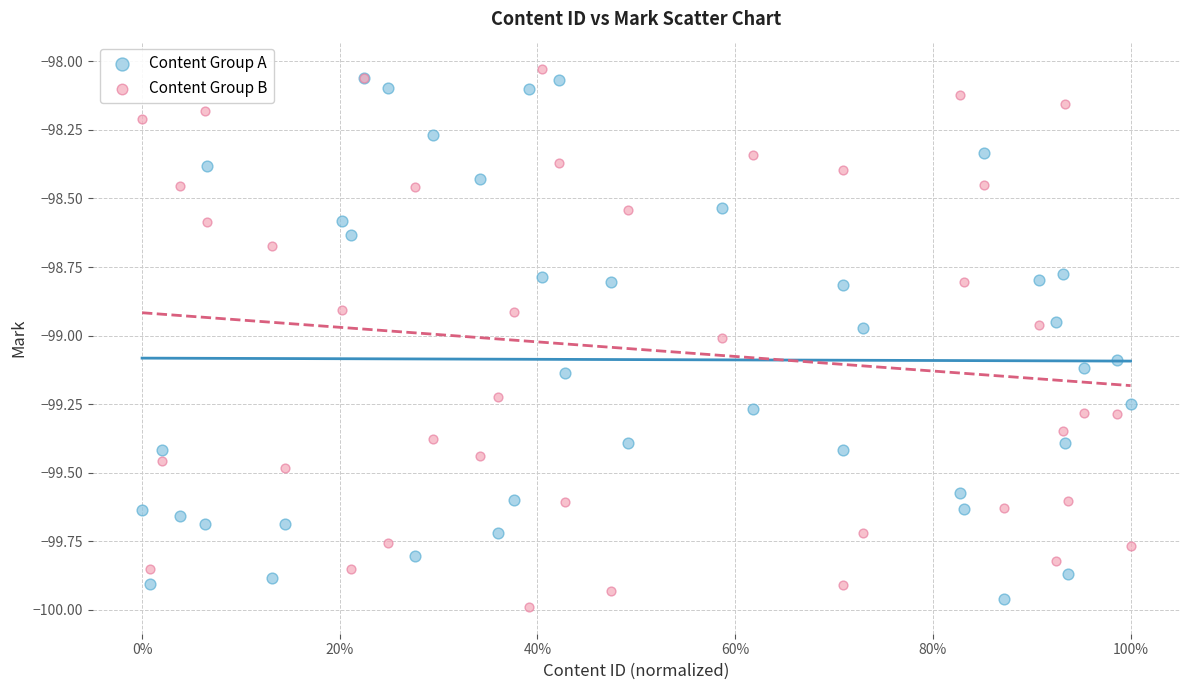

What are all the series names shown in the legend?

Content Group A, Content Group B